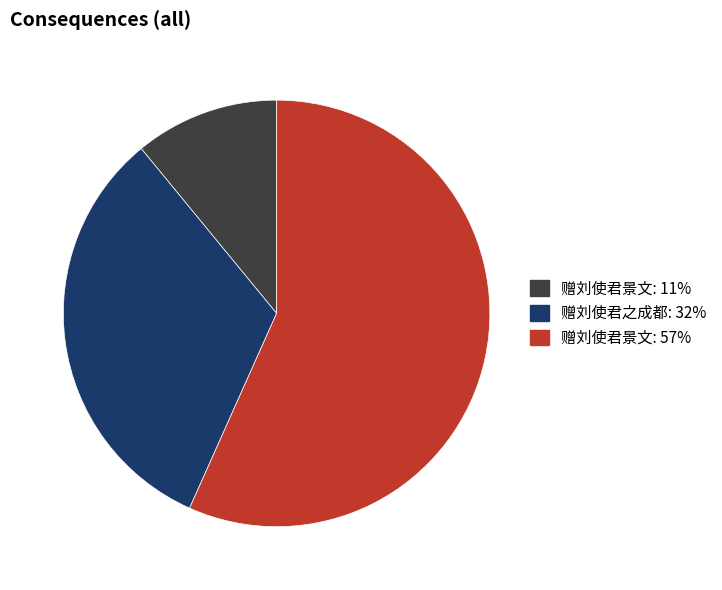

Does any single category account for the majority?

Yes